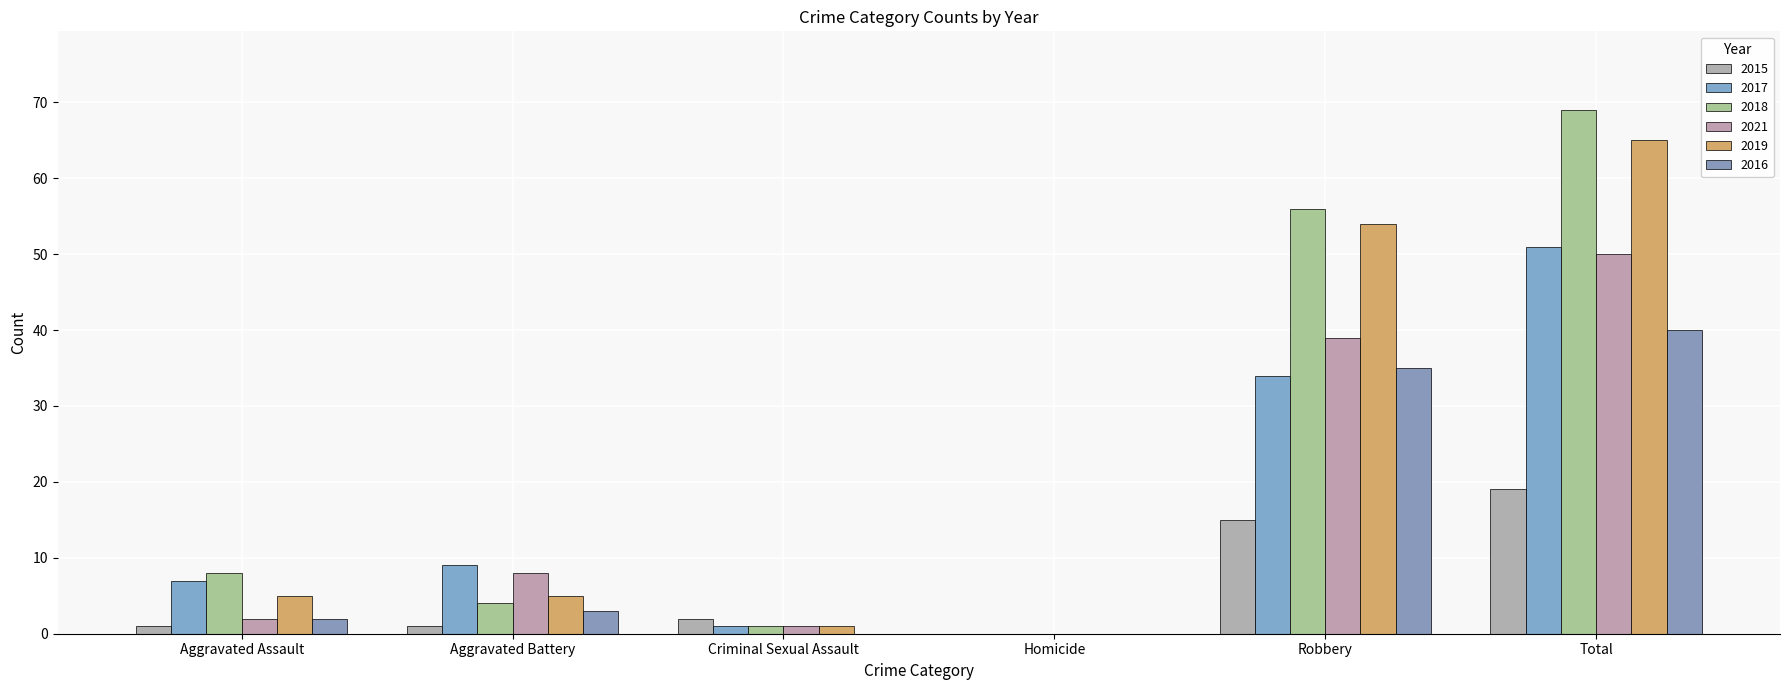

At Homicide, list the series in order from smallest to largest.

2015, 2017, 2018, 2021, 2019, 2016